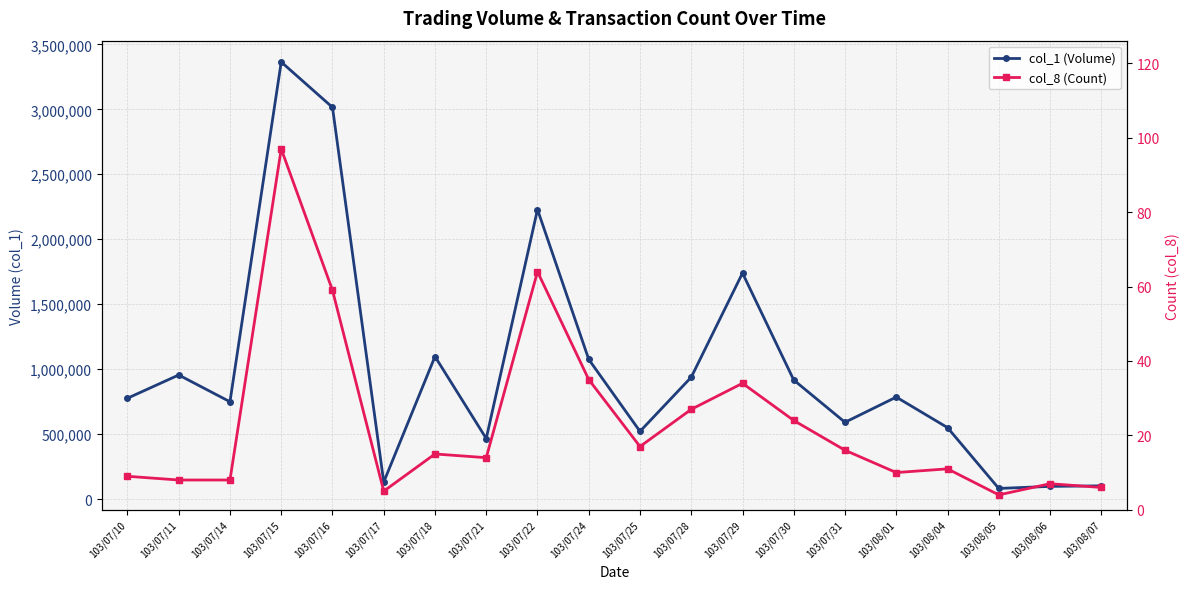

True or false: col_1 (Volume) has more than 0 points higher than both neighbors.

True